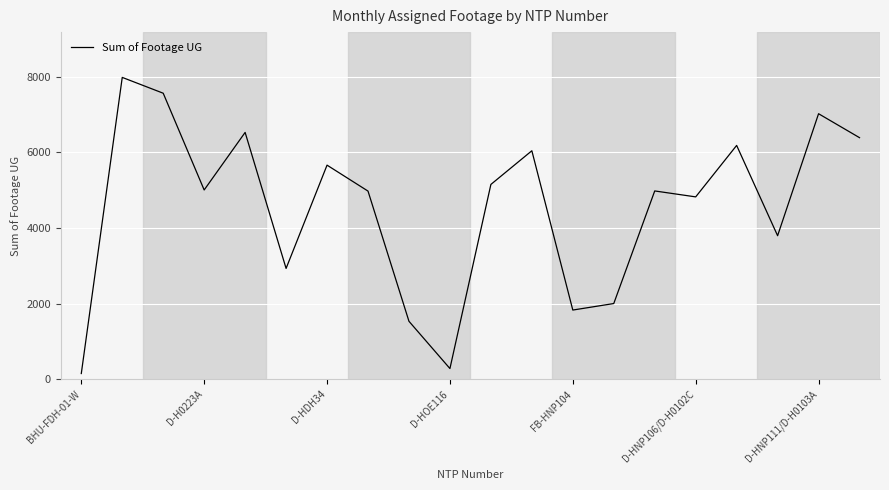

What is the sum of all values?

90824